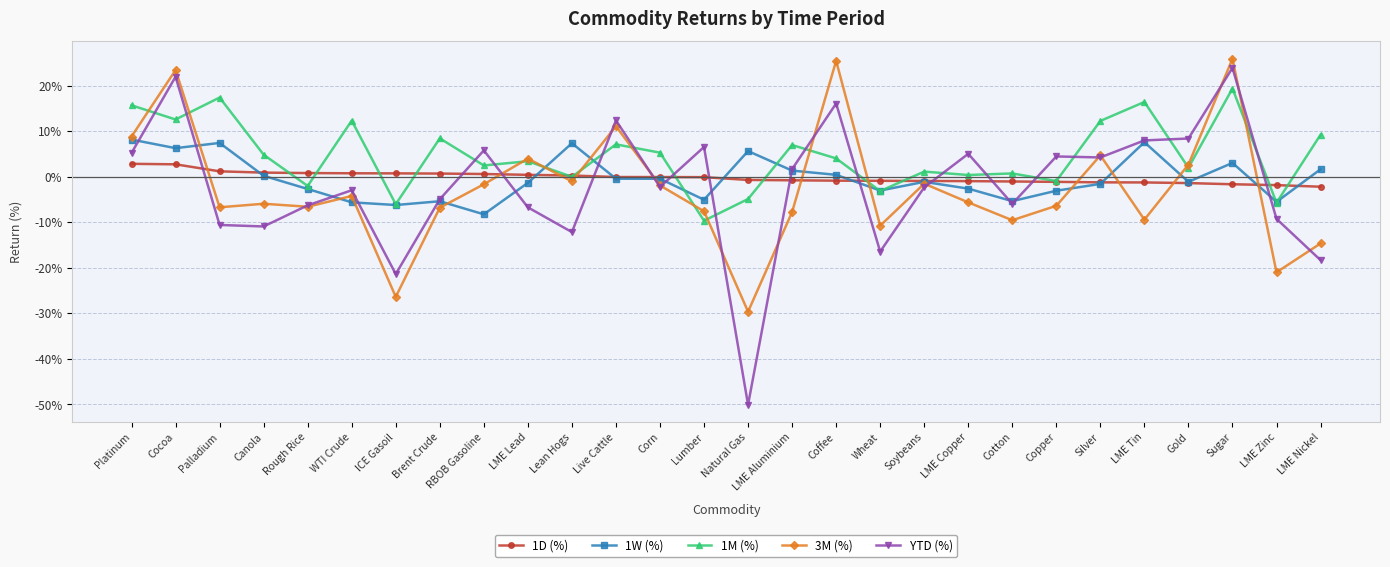

What is the label of the 10th point from the right?

Soybeans